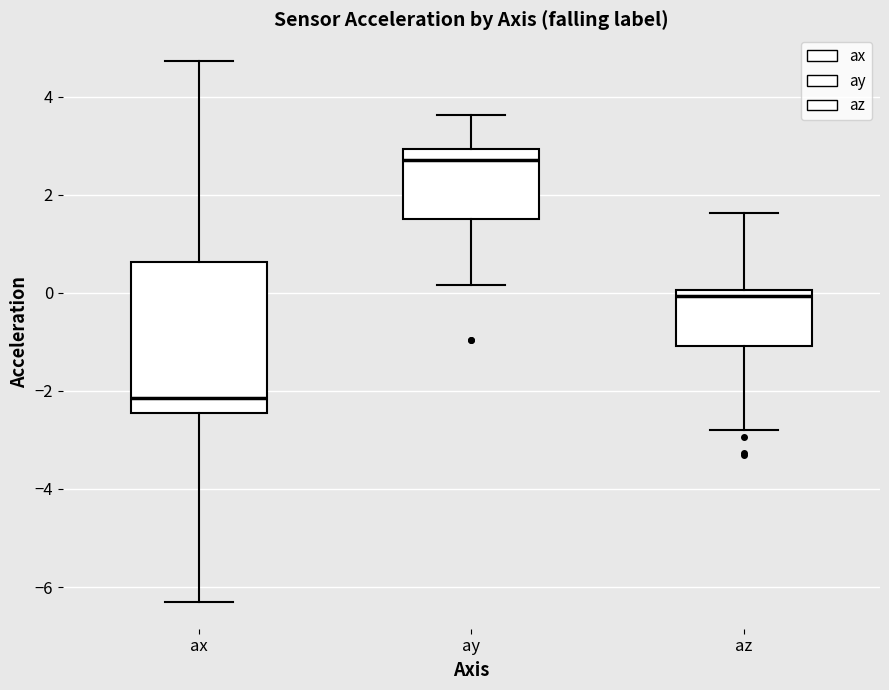

Reading left to right, transcribe this box plot: for each box, give where its median line is, the range the box spans, and where its two whiskers end, as read against the y-axis. The values are not printed on the chart, so give them approximately, as read against the axis.

ax: median -2.2, box -2.4 to 0.6, whiskers -6.2 to 4.8
ay: median 2.6, box 1.6 to 3.0, whiskers 0.2 to 3.6
az: median 0.0 (just below the box's upper edge), box -1.0 to 0.0, whiskers -2.8 to 1.6